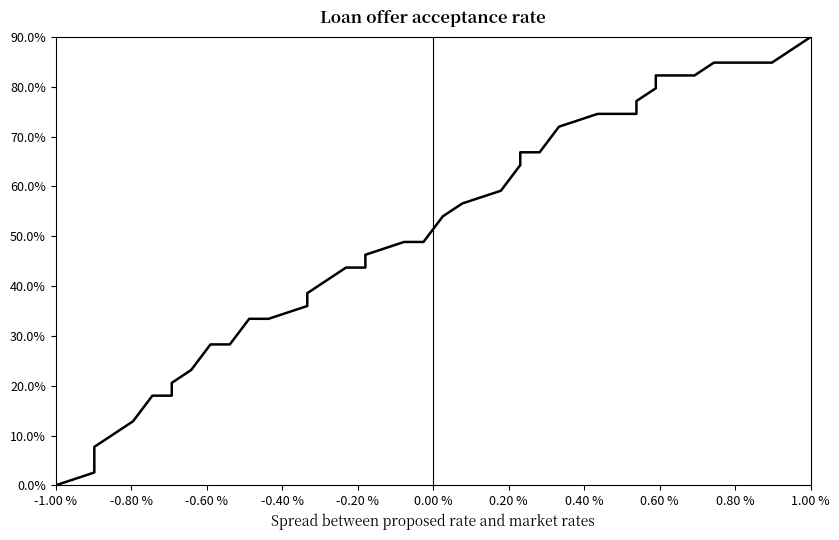

Which category has the lowest value across all series?

-1.00 %